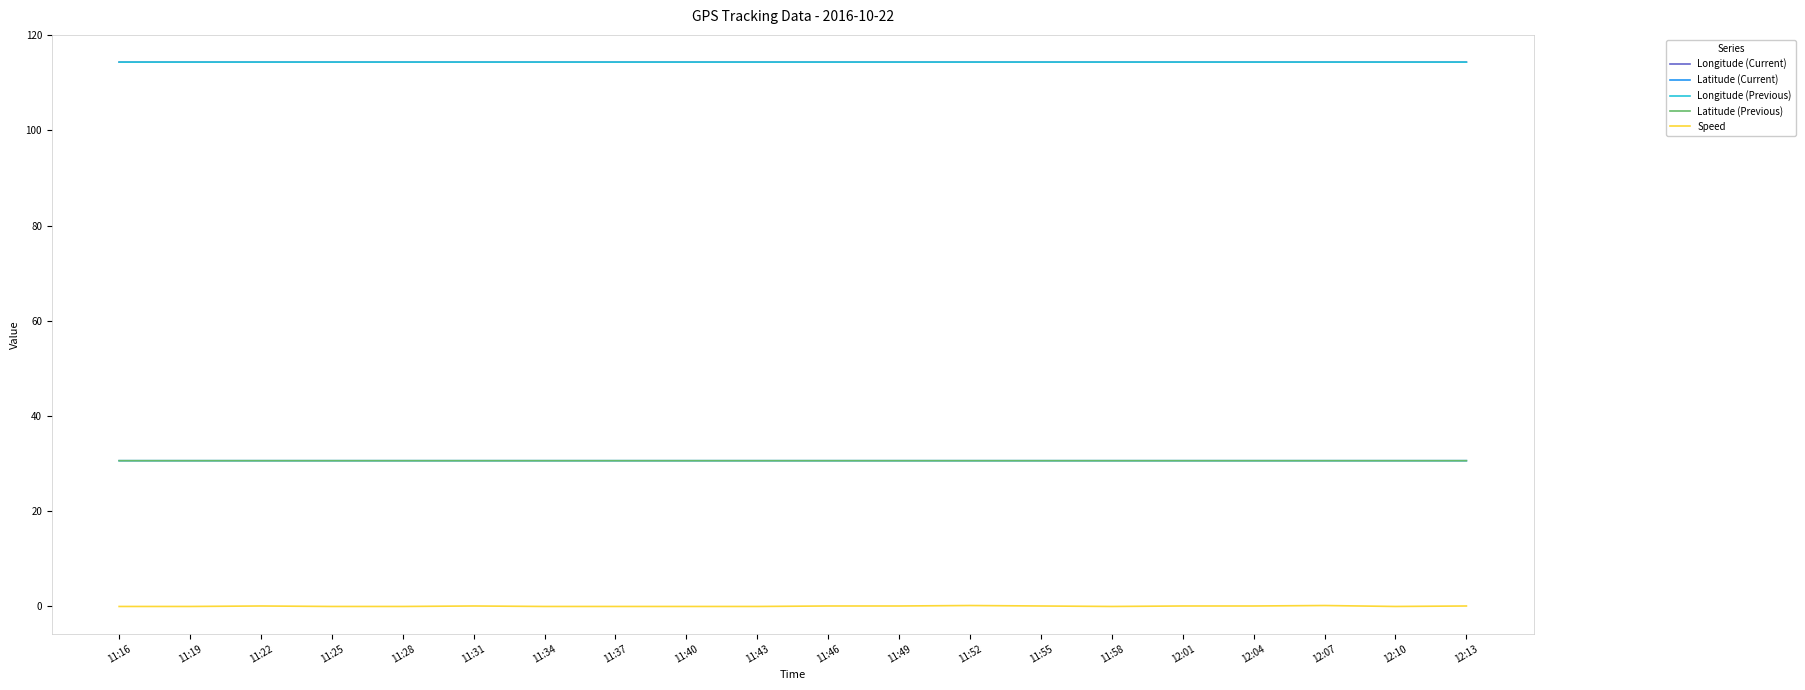

The Latitude (Current) series shows 49.3 at 11:55. True or false?

False